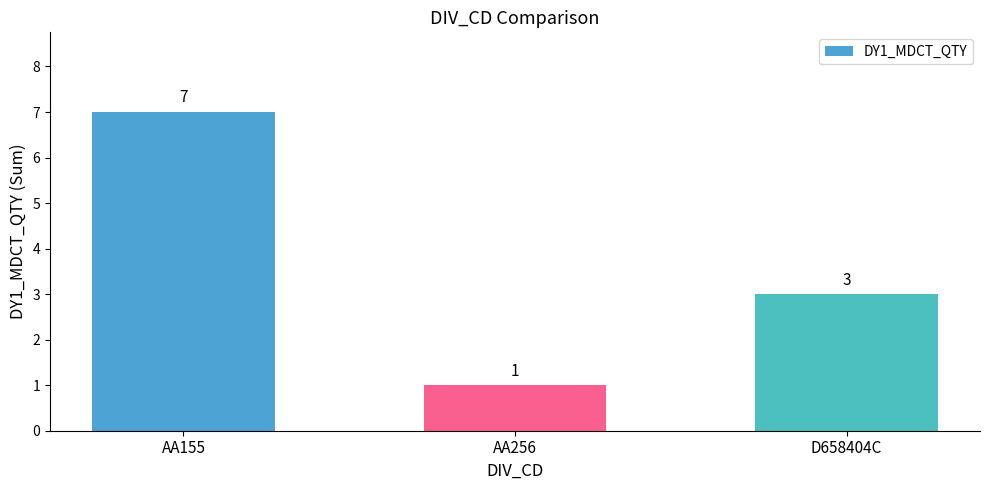

Reading left to right, transcribe all the data shown in this chart.

AA155=7	AA256=1	D658404C=3